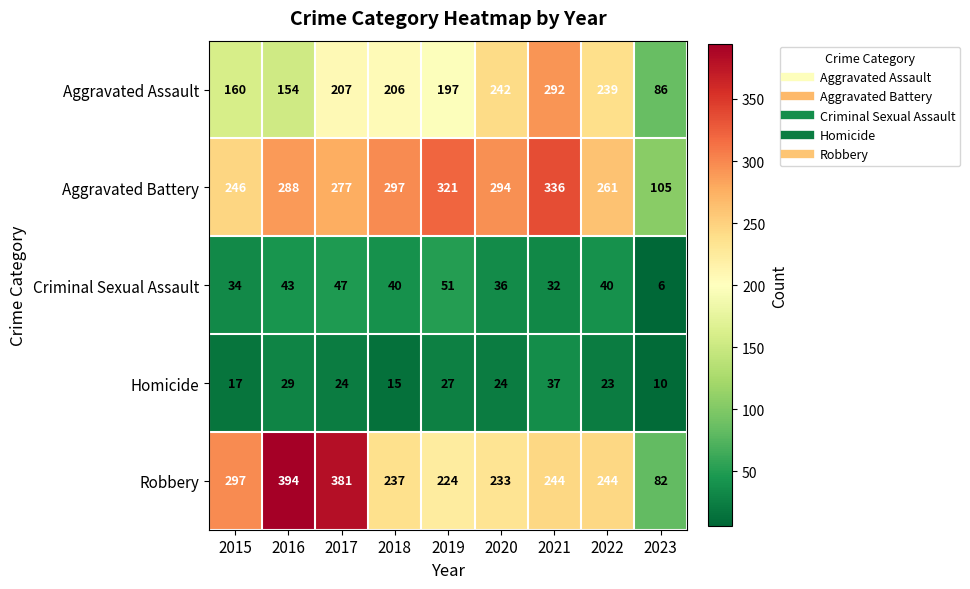

What is the smallest value displayed?

6